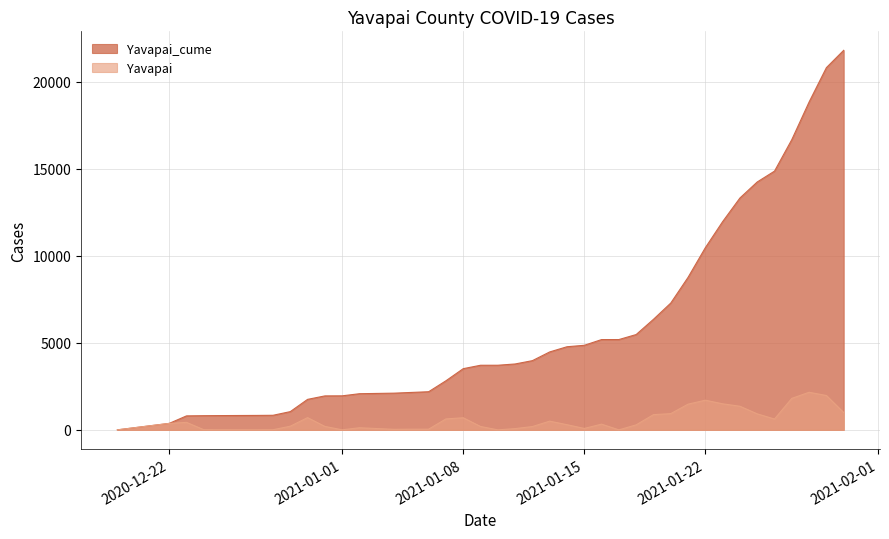

Which series has the widest spread of values?

Yavapai_cume